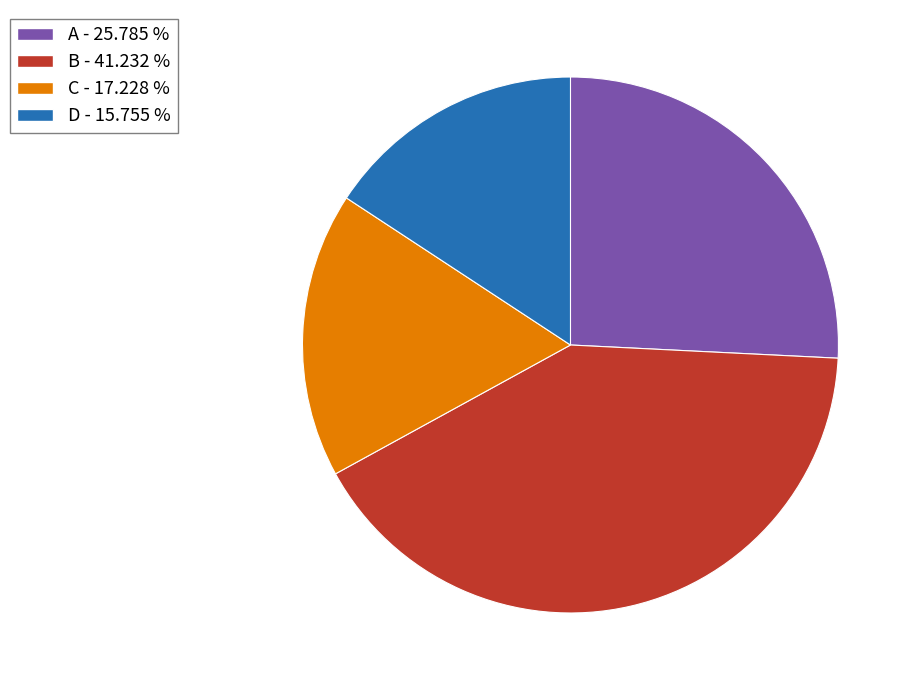

Count the number of slices in the pie.

4